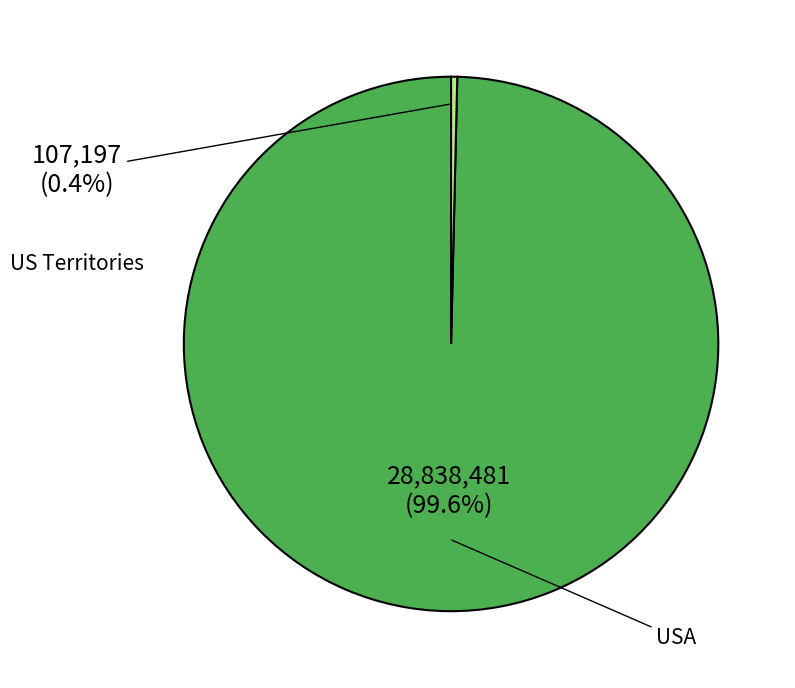

How many segments does this pie chart have?

2